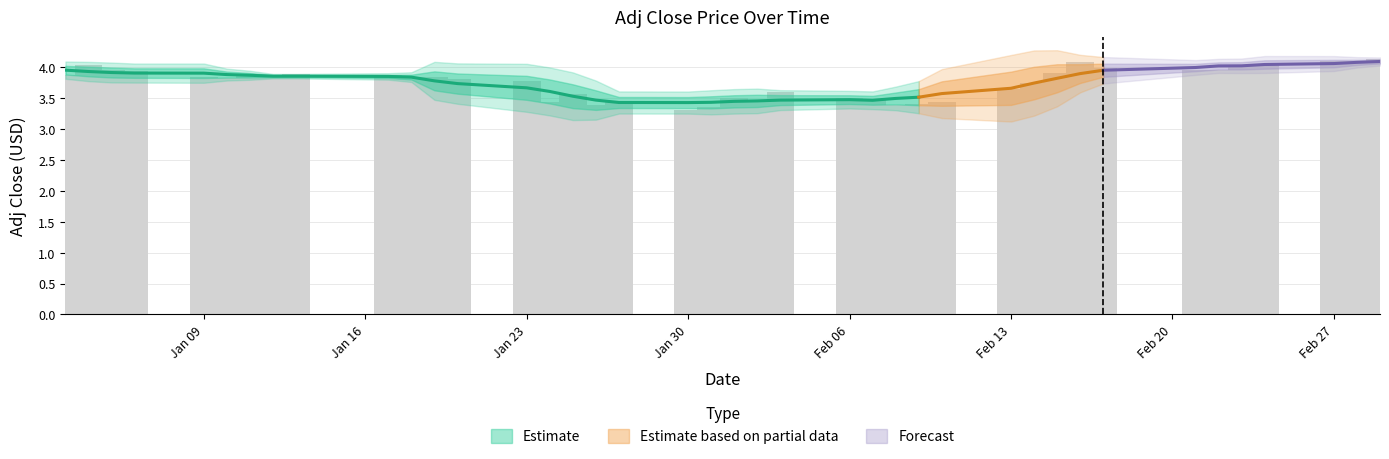

How many bars are there in total?

40